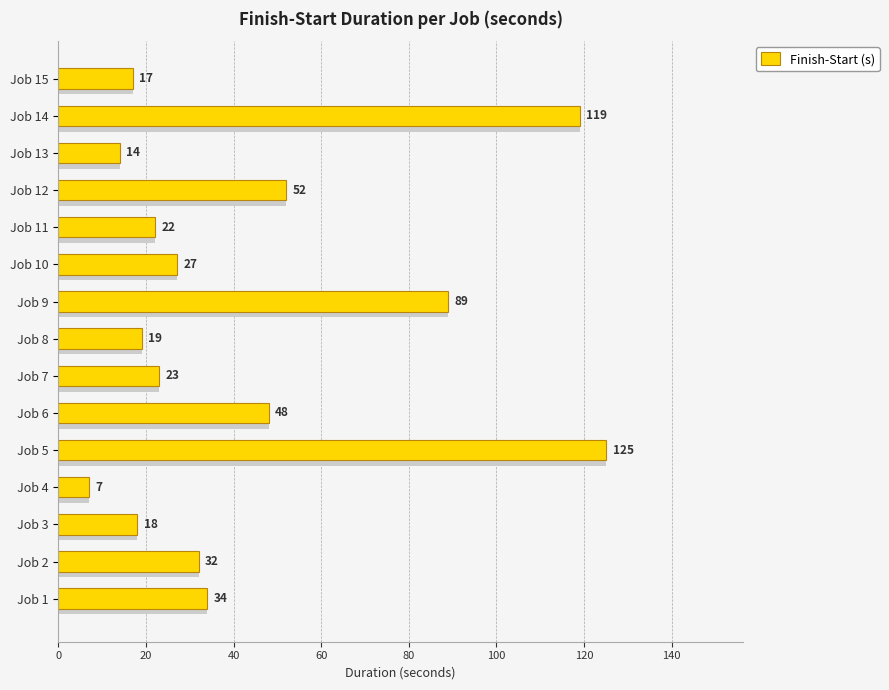

True or false: the data shows 7 at Job 13.

False